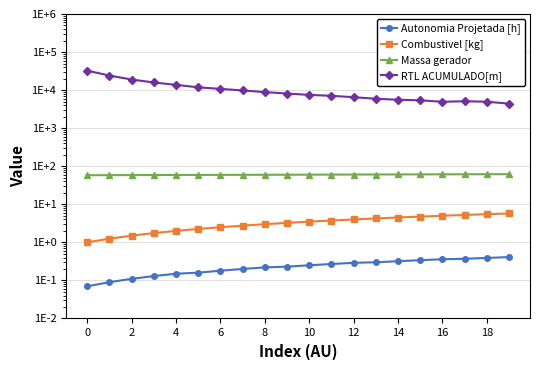

List the series in order of their peak value, lowest first.

Autonomia Projetada [h], Combustivel [kg], Massa gerador, RTL ACUMULADO[m]